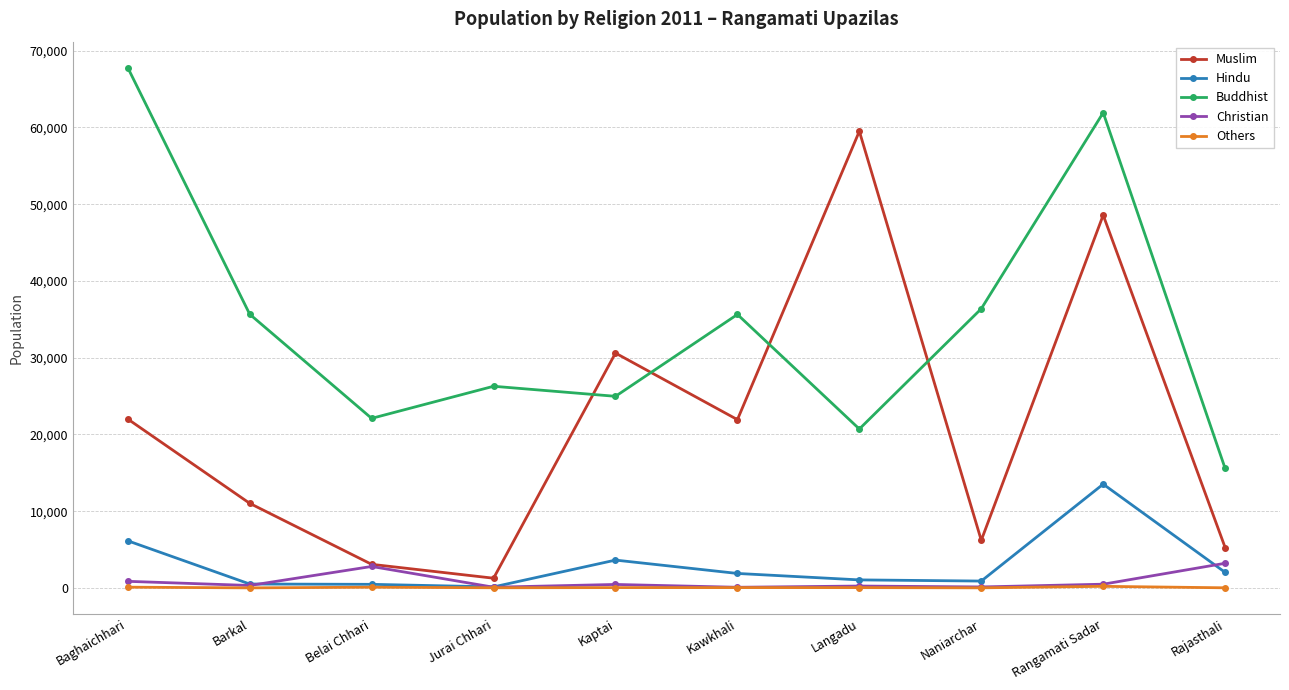

Does the chart have visible grid lines?

Yes